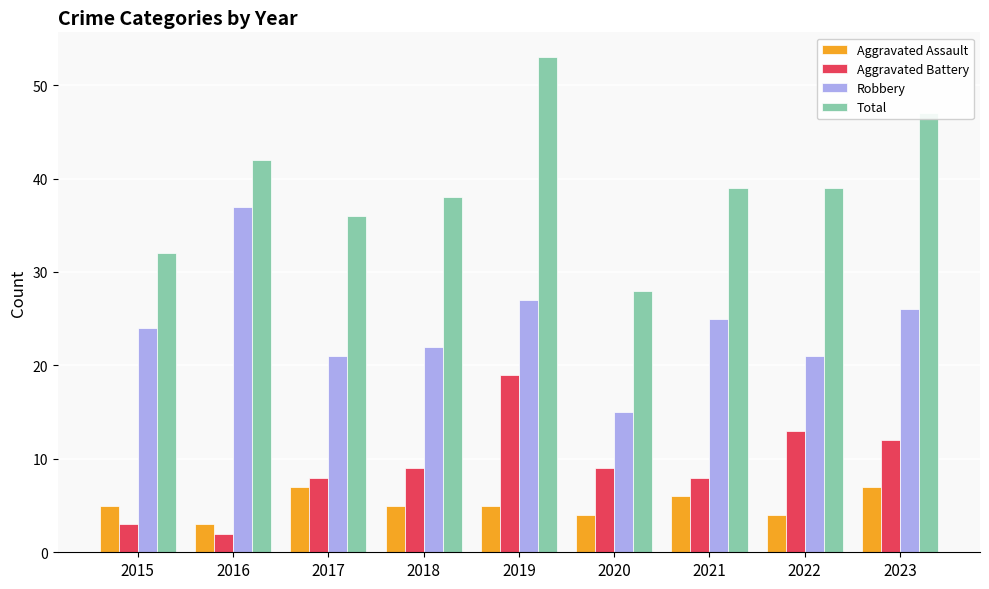

At how many categories does at least one series exceed 35?

7